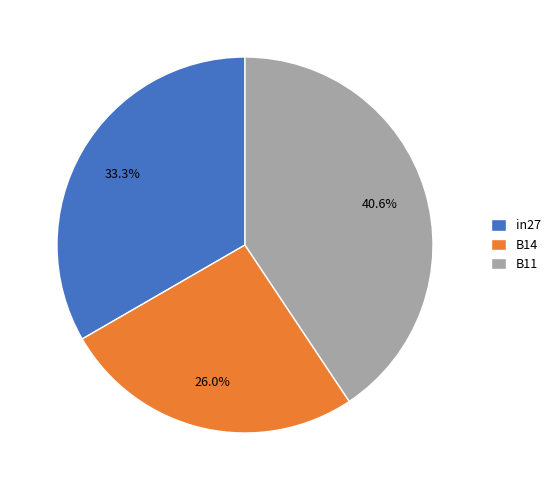

Is it true that B14 is 26% of the pie?

True